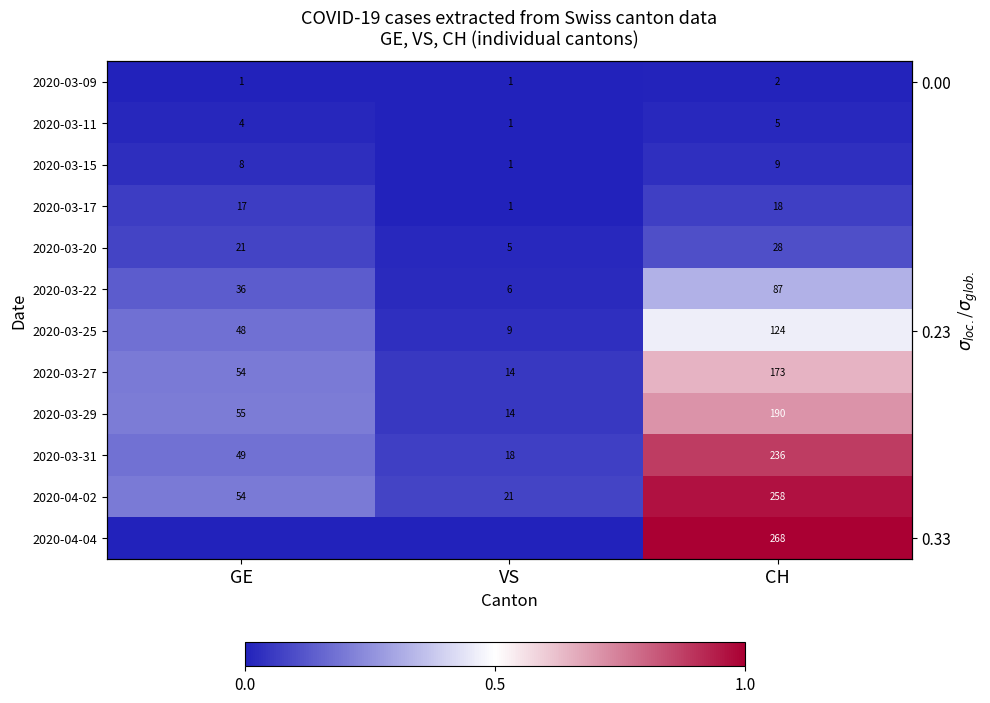

Which series has the largest total across all categories?

2020-04-02